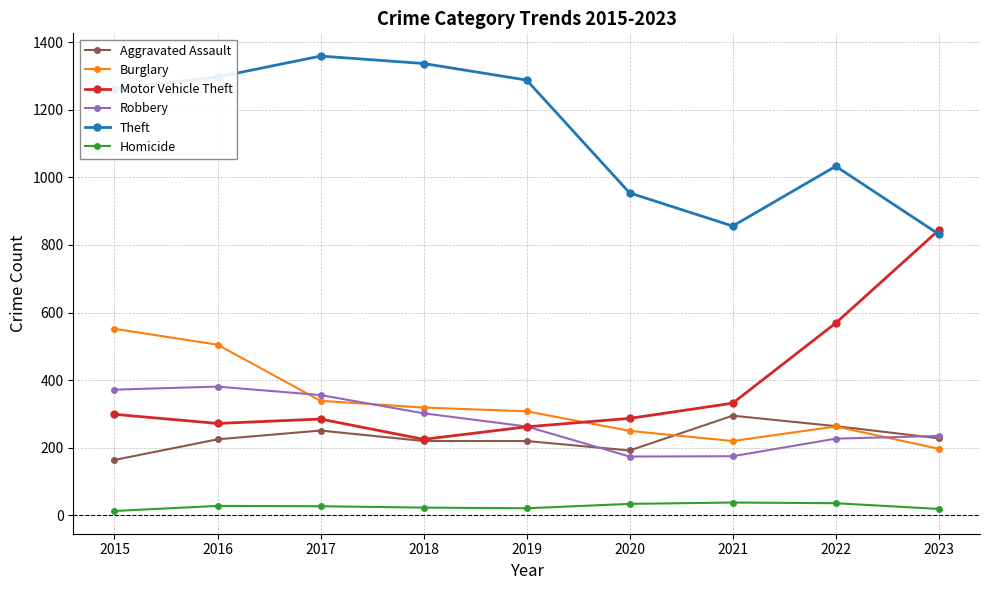

Which series has the largest range (max minus min)?

Motor Vehicle Theft